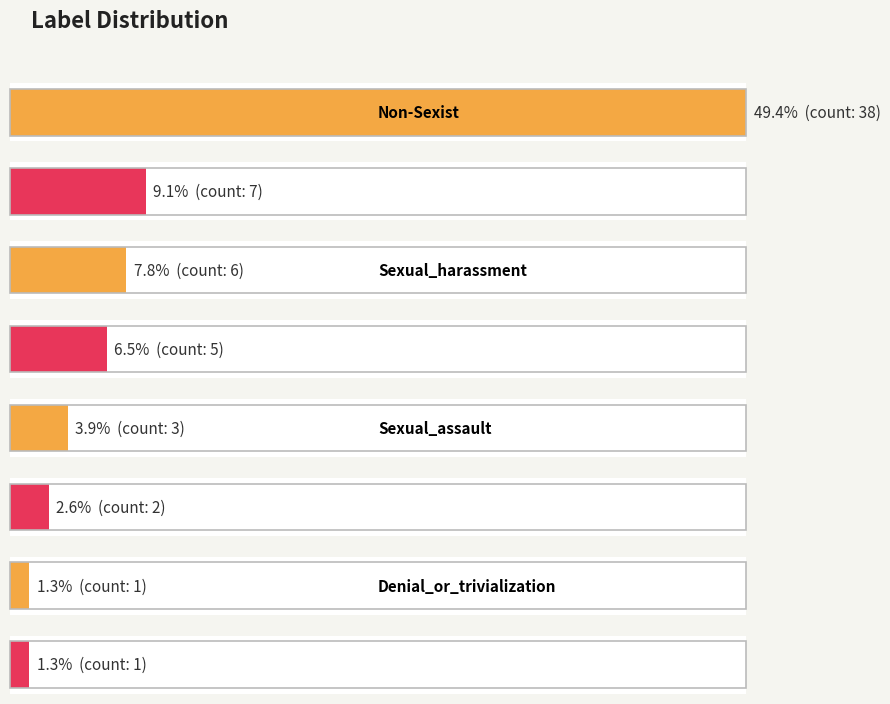

What is the smallest value displayed?

1